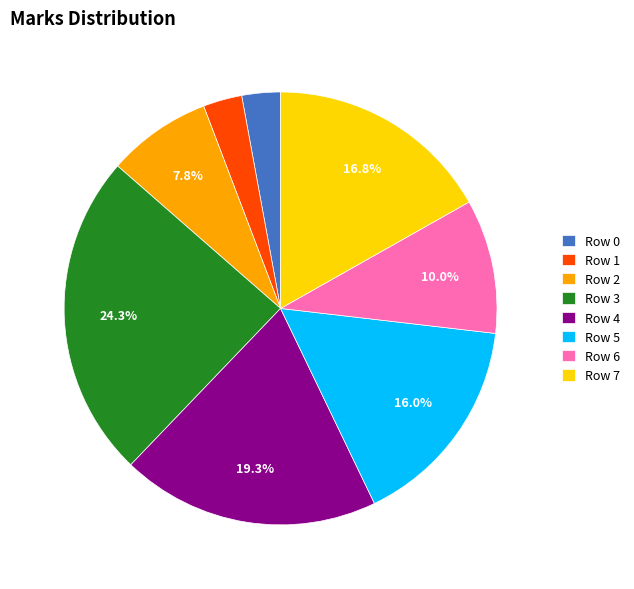

What percentage is the Row 7 slice, to the nearest percent?

17%